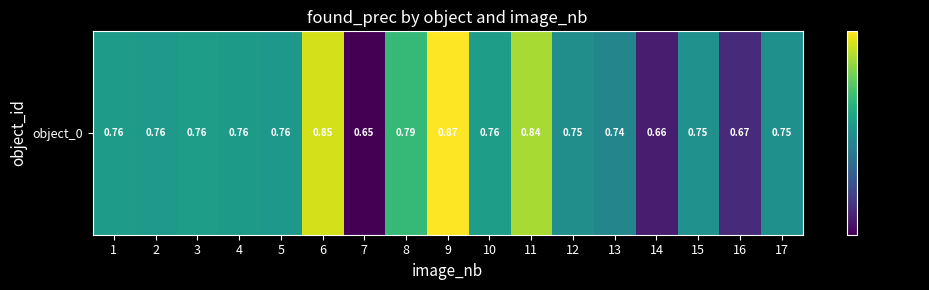

What is the approximate value at 9?

0.9